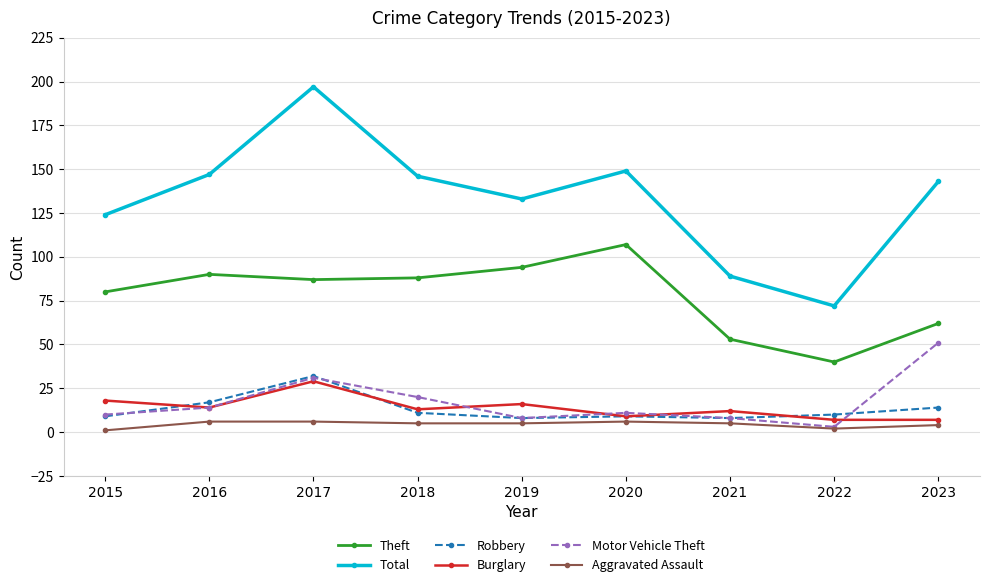

The Motor Vehicle Theft series shows 31 at 2017. True or false?

True